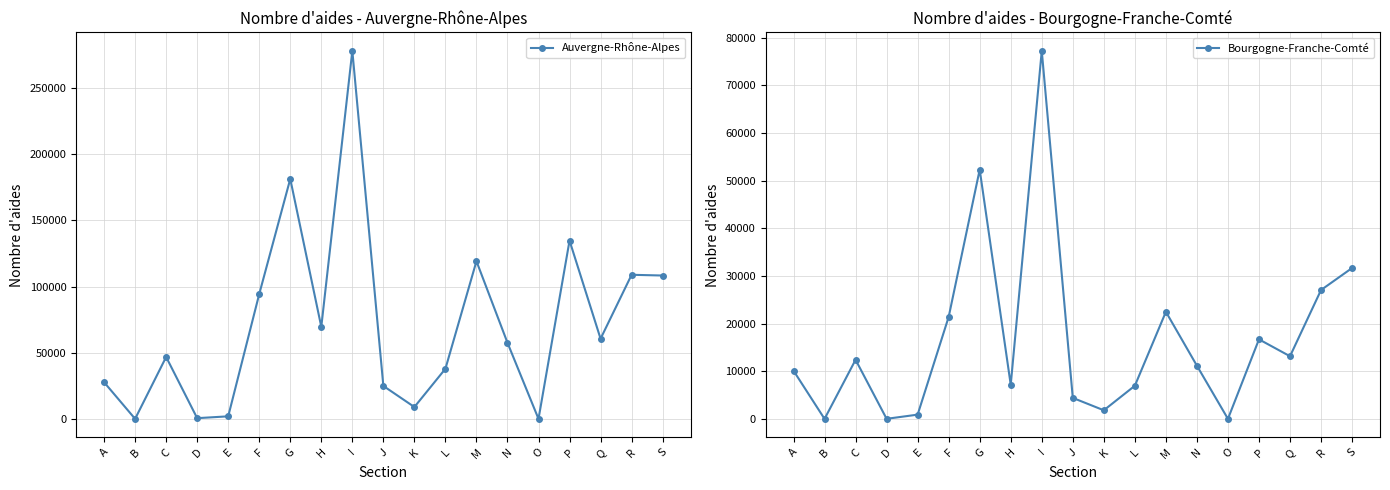

What is the value of the Bourgogne-Franche-Comté point at the 11th from the left?

1826